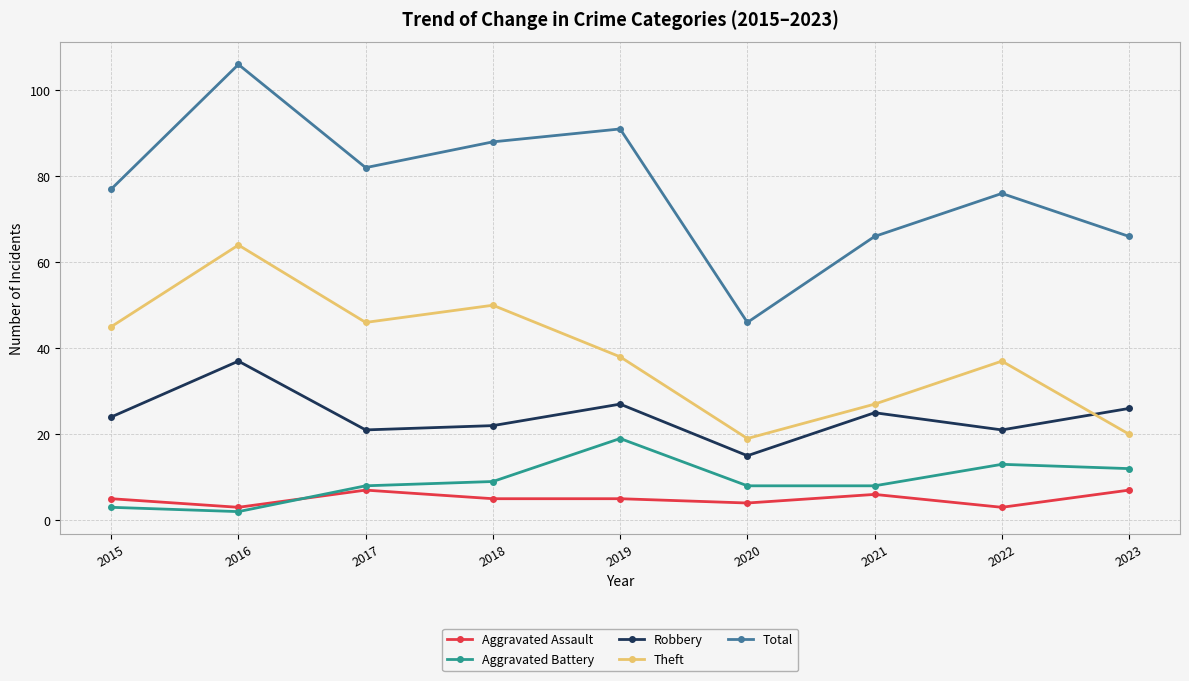

Is the value of Aggravated Assault at 2019 greater than the value of Robbery at 2016?

No